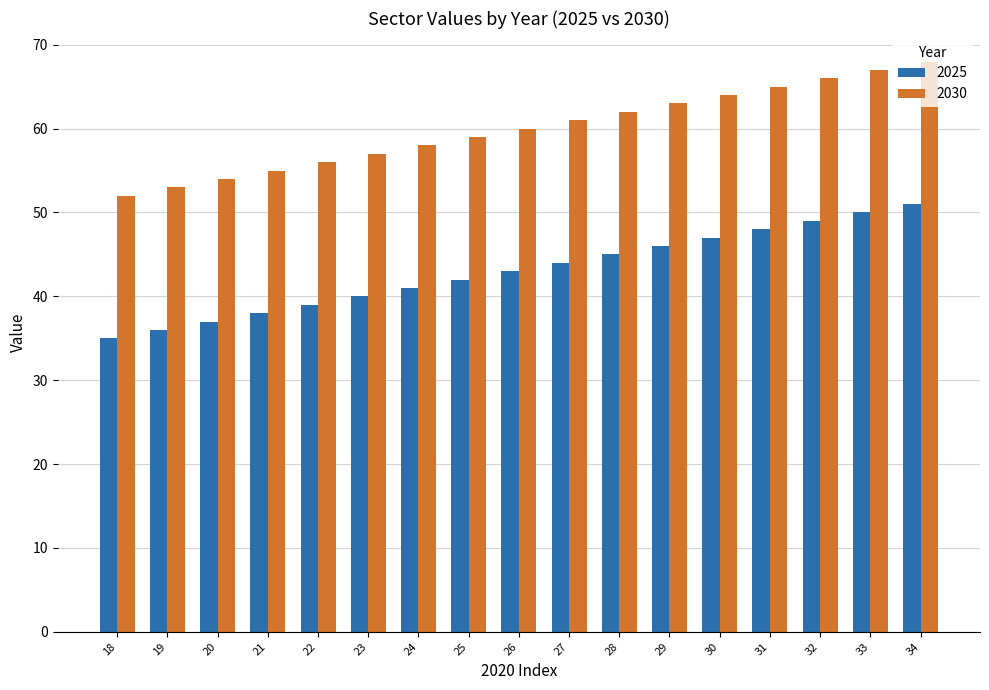

What is the smallest value displayed?

35